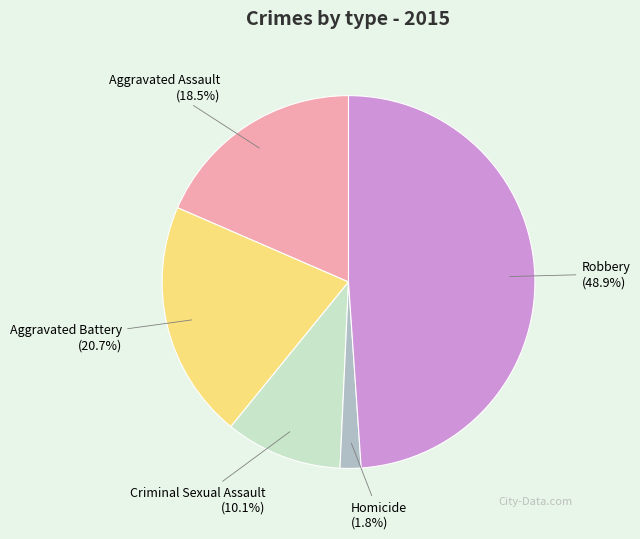

Is there a majority slice in this chart?

No